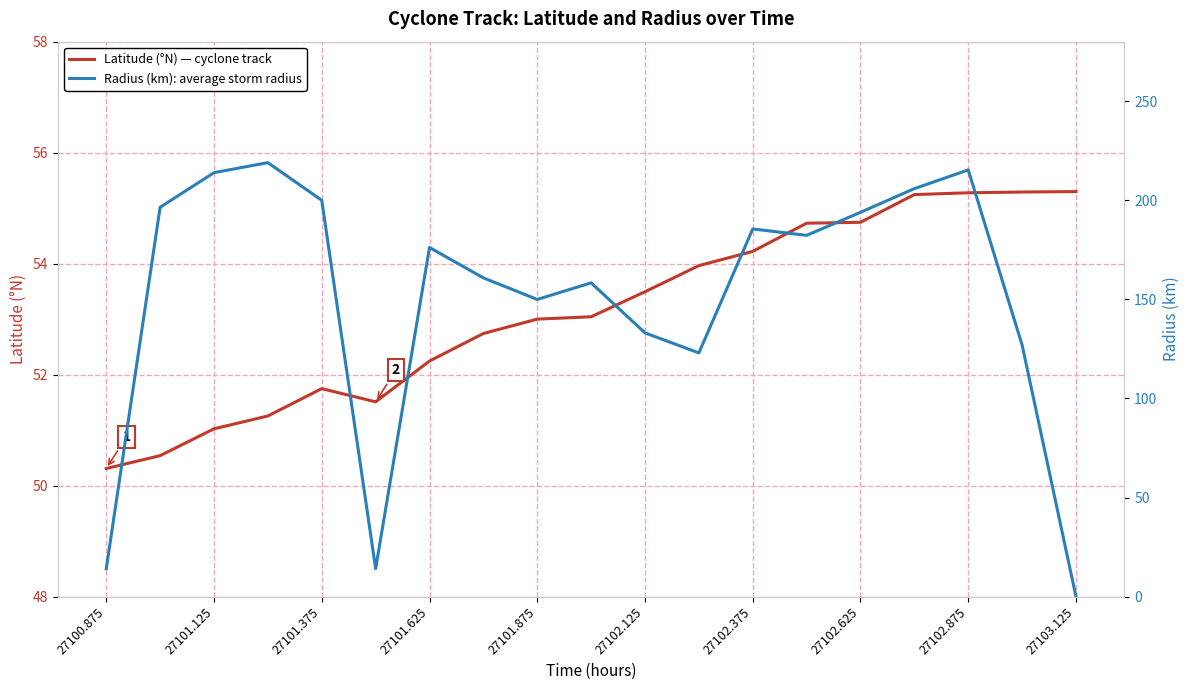

Which series has the widest spread of values?

Radius (km)